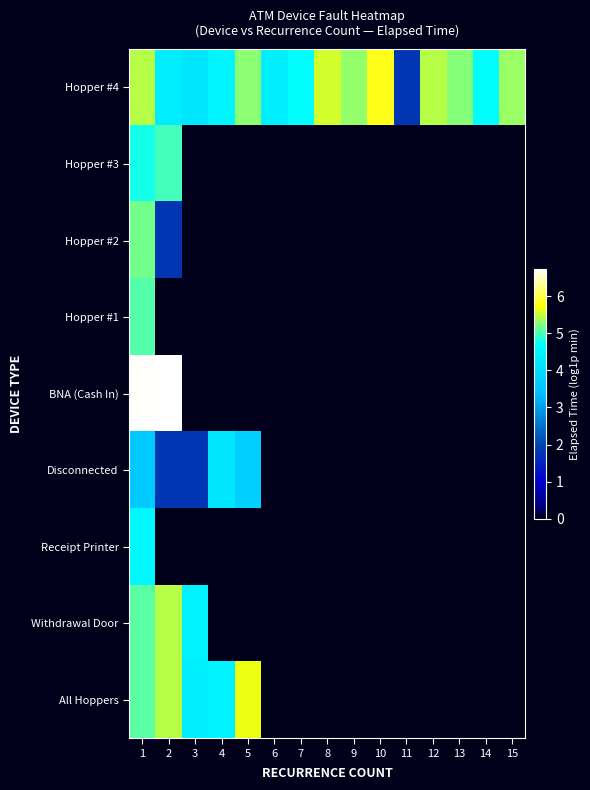

Reading right to left, extract all data points from this chart.

Hopper #4: 15=5.3	14=4.7	13=5.3	12=5.4	11=1.8	10=5.8	9=5.3	8=5.5	7=4.7	6=4.4	5=5.3	4=4.5	3=4.2	2=4.3	1=5.4
Hopper #3: 15=0.0	14=0.0	13=0.0	12=0.0	11=0.0	10=0.0	9=0.0	8=0.0	7=0.0	6=0.0	5=0.0	4=0.0	3=0.0	2=5.0	1=4.8
Hopper #2: 15=0.0	14=0.0	13=0.0	12=0.0	11=0.0	10=0.0	9=0.0	8=0.0	7=0.0	6=0.0	5=0.0	4=0.0	3=0.0	2=1.8	1=5.2
Hopper #1: 15=0.0	14=0.0	13=0.0	12=0.0	11=0.0	10=0.0	9=0.0	8=0.0	7=0.0	6=0.0	5=0.0	4=0.0	3=0.0	2=0.0	1=5.0
BNA (Cash In): 15=0.0	14=0.0	13=0.0	12=0.0	11=0.0	10=0.0	9=0.0	8=0.0	7=0.0	6=0.0	5=0.0	4=0.0	3=0.0	2=6.7	1=6.7
Disconnected: 15=0.0	14=0.0	13=0.0	12=0.0	11=0.0	10=0.0	9=0.0	8=0.0	7=0.0	6=0.0	5=3.7	4=4.2	3=1.8	2=1.8	1=3.6
Receipt Printer: 15=0.0	14=0.0	13=0.0	12=0.0	11=0.0	10=0.0	9=0.0	8=0.0	7=0.0	6=0.0	5=0.0	4=0.0	3=0.0	2=0.0	1=4.6
Withdrawal Door: 15=0.0	14=0.0	13=0.0	12=0.0	11=0.0	10=0.0	9=0.0	8=0.0	7=0.0	6=0.0	5=0.0	4=0.0	3=4.5	2=5.4	1=5.1
All Hoppers: 15=0.0	14=0.0	13=0.0	12=0.0	11=0.0	10=0.0	9=0.0	8=0.0	7=0.0	6=0.0	5=5.7	4=4.5	3=4.4	2=5.4	1=5.1